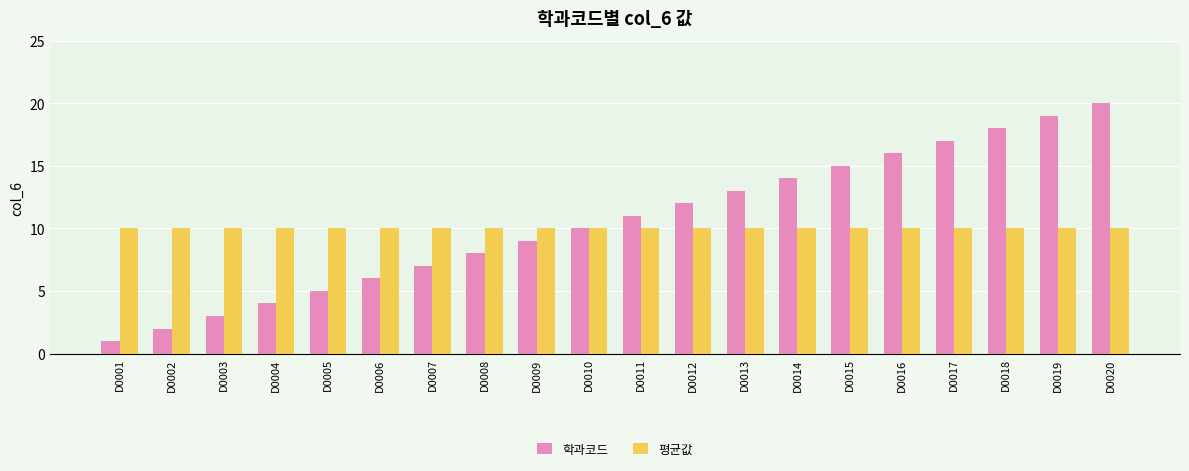

How many distinct data groups are displayed?

2